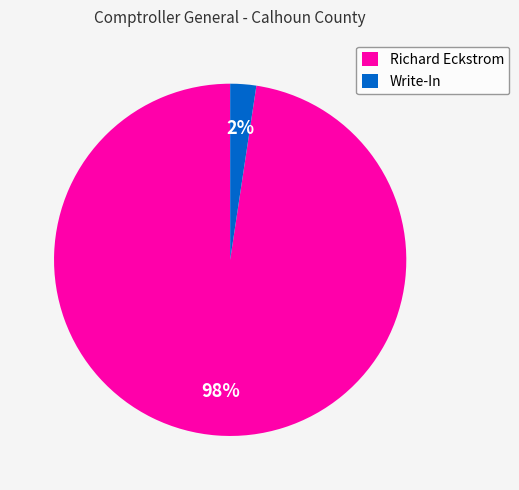

Does any single category account for the majority?

Yes